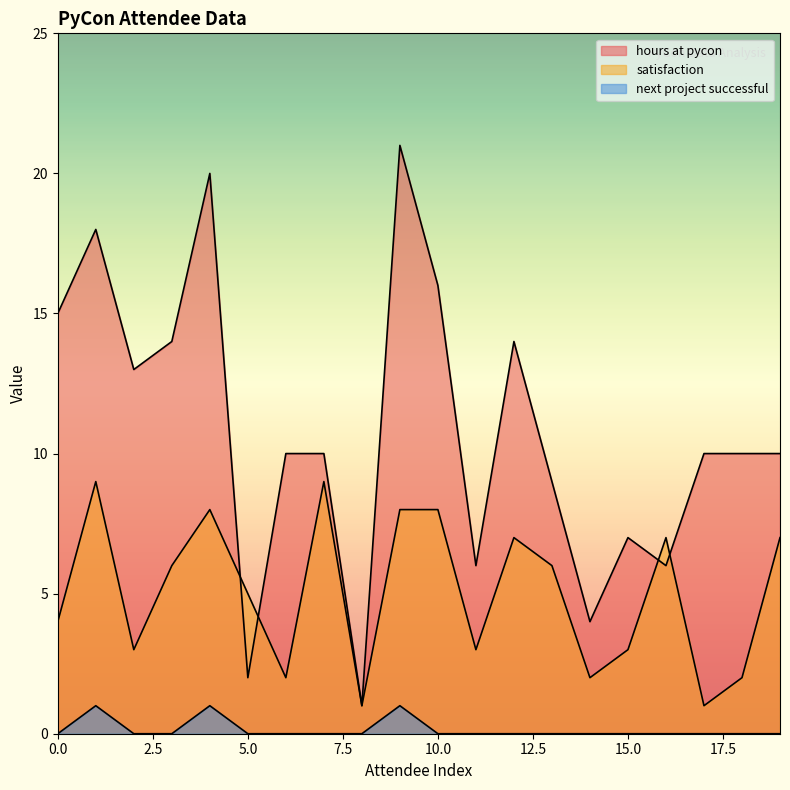

Which series has the largest total across all categories?

hours at pycon